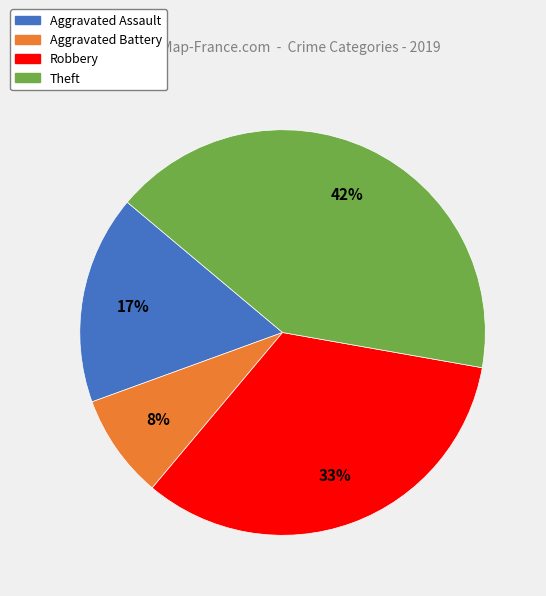

How many segments does this pie chart have?

4